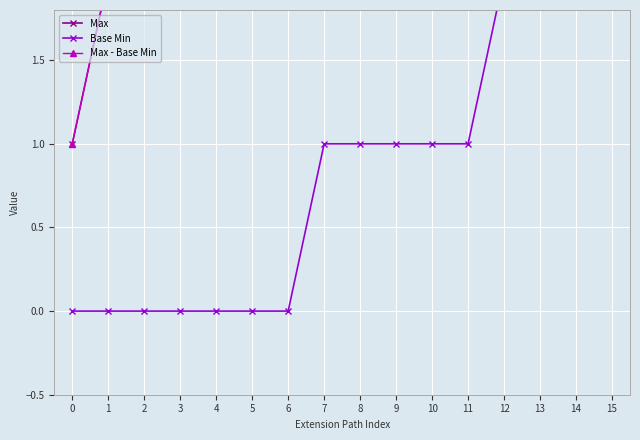

True or false: Max - Base Min and Base Min intersect in this chart.

False